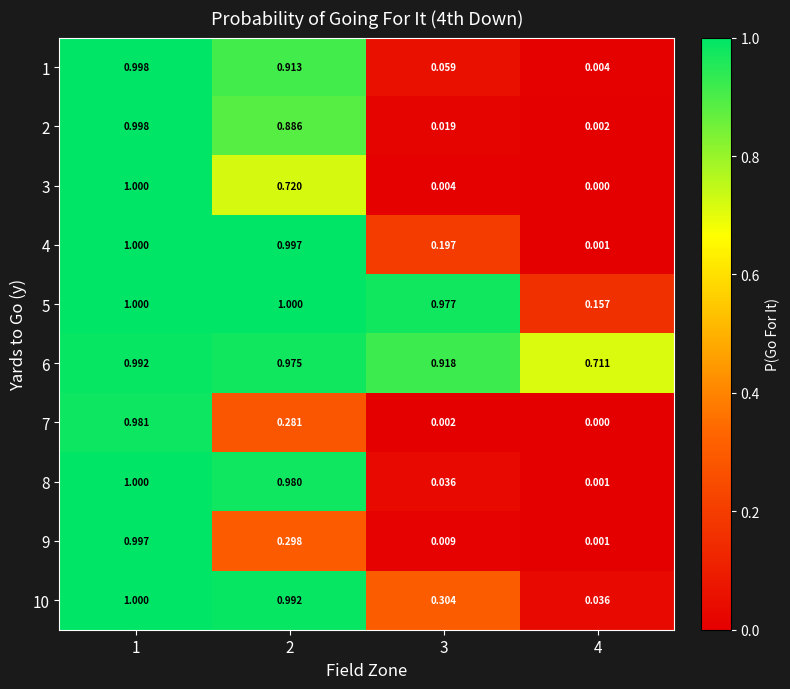

Which series has the widest spread of values?

3